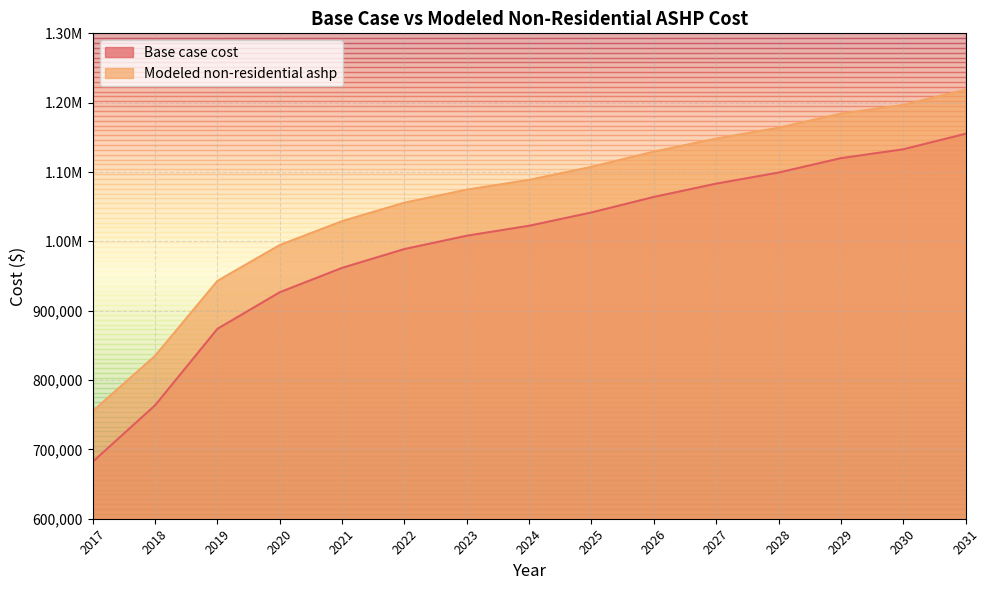

What is the minimum value shown in the chart?

682203.2